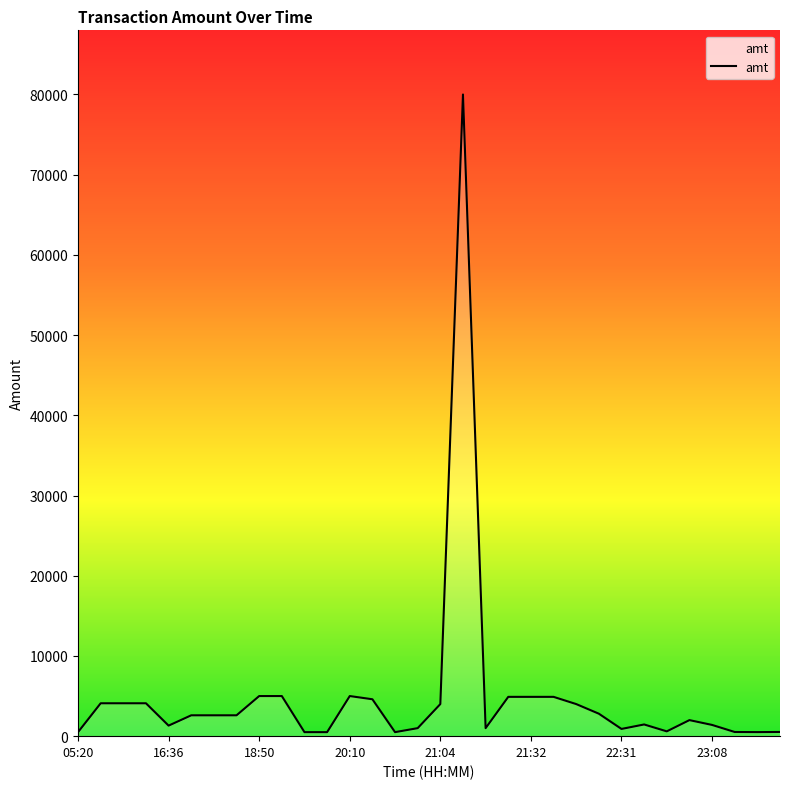

What is the maximum value shown in the chart?

80000.0